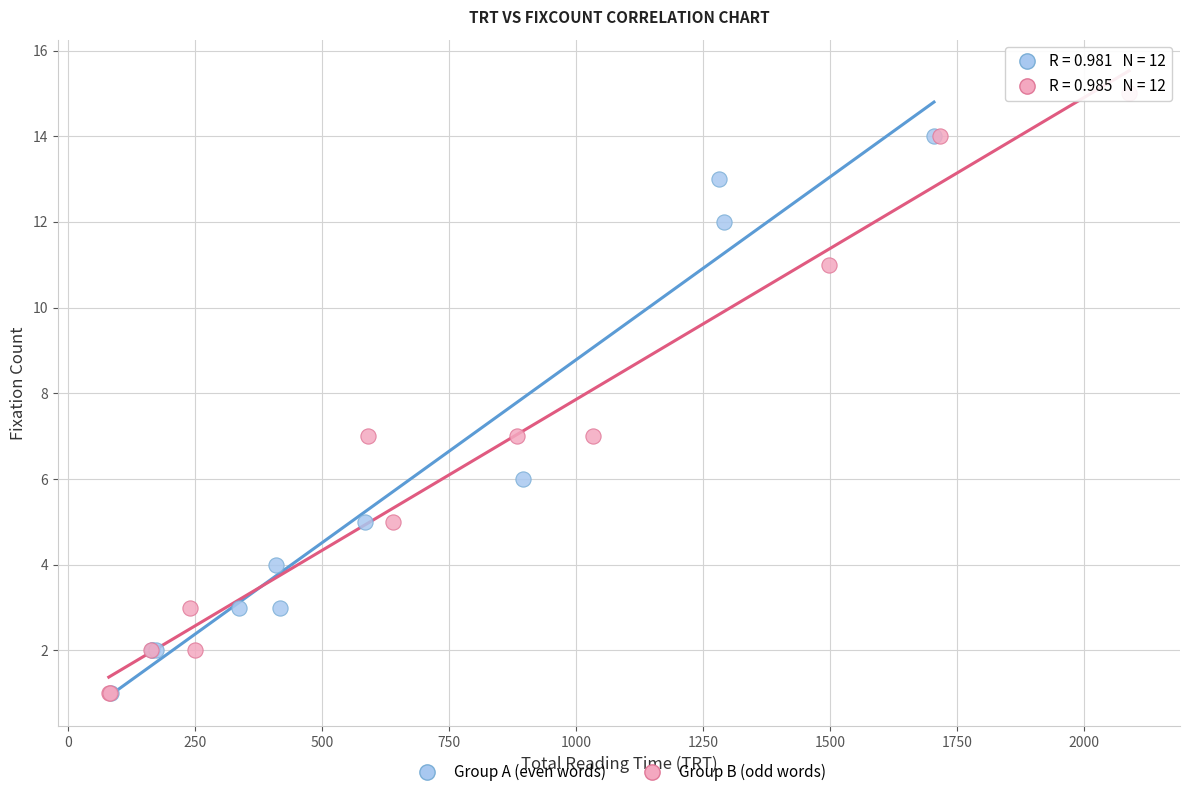

Which series reaches the maximum Y coordinate?

Group B (odd words)